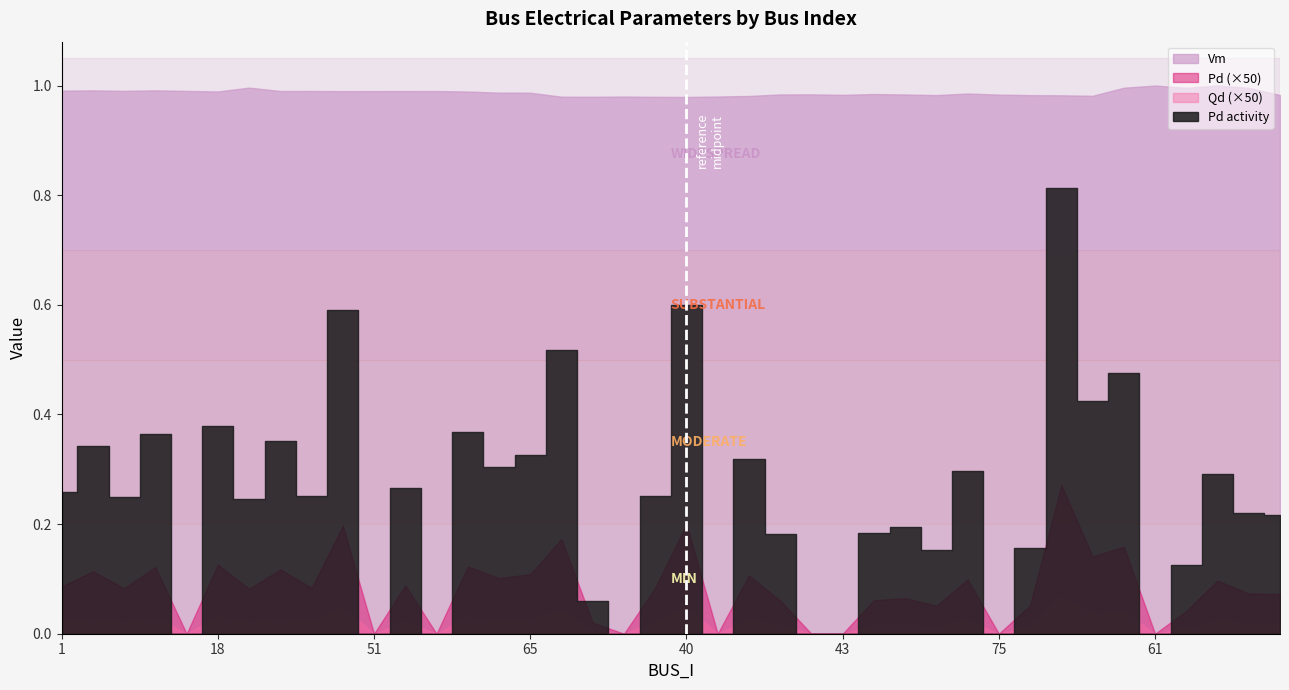

Is the value of Qd at 45 greater than the value of Vm at 16?

No